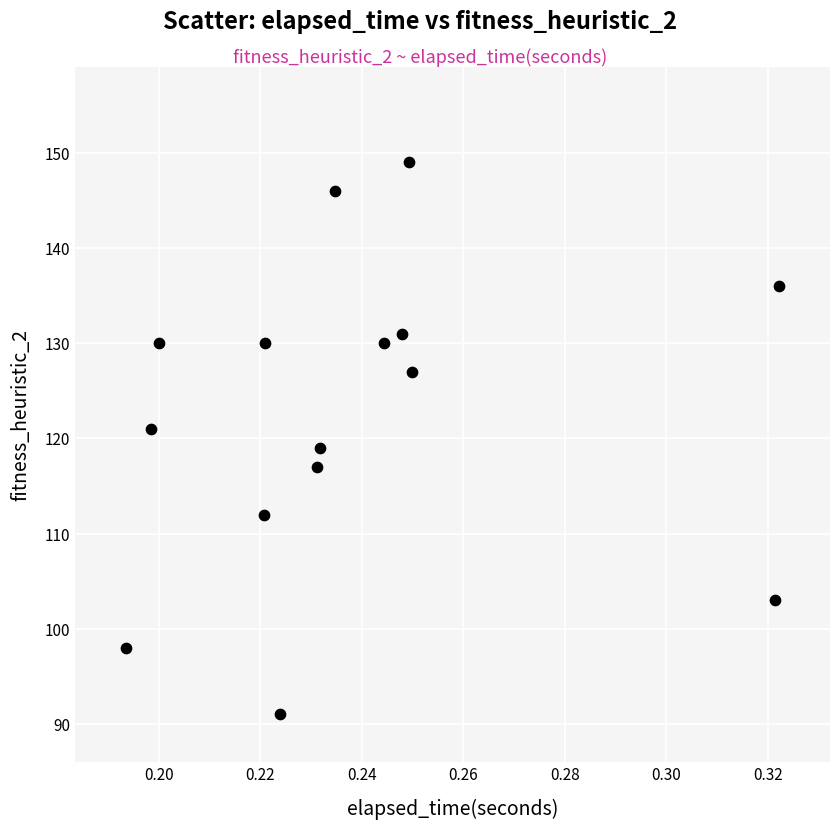

What is the range of Y values (max minus min)?

58